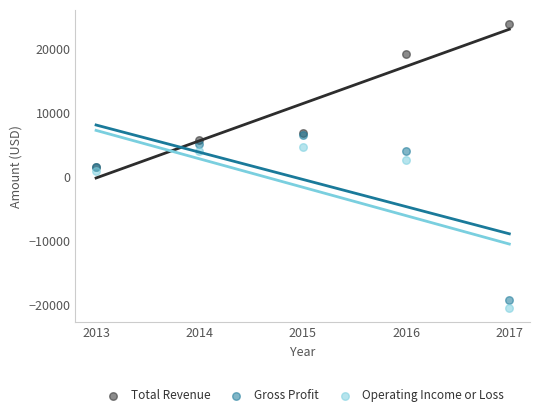

What are all the series names shown in the legend?

Total Revenue, Gross Profit, Operating Income or Loss